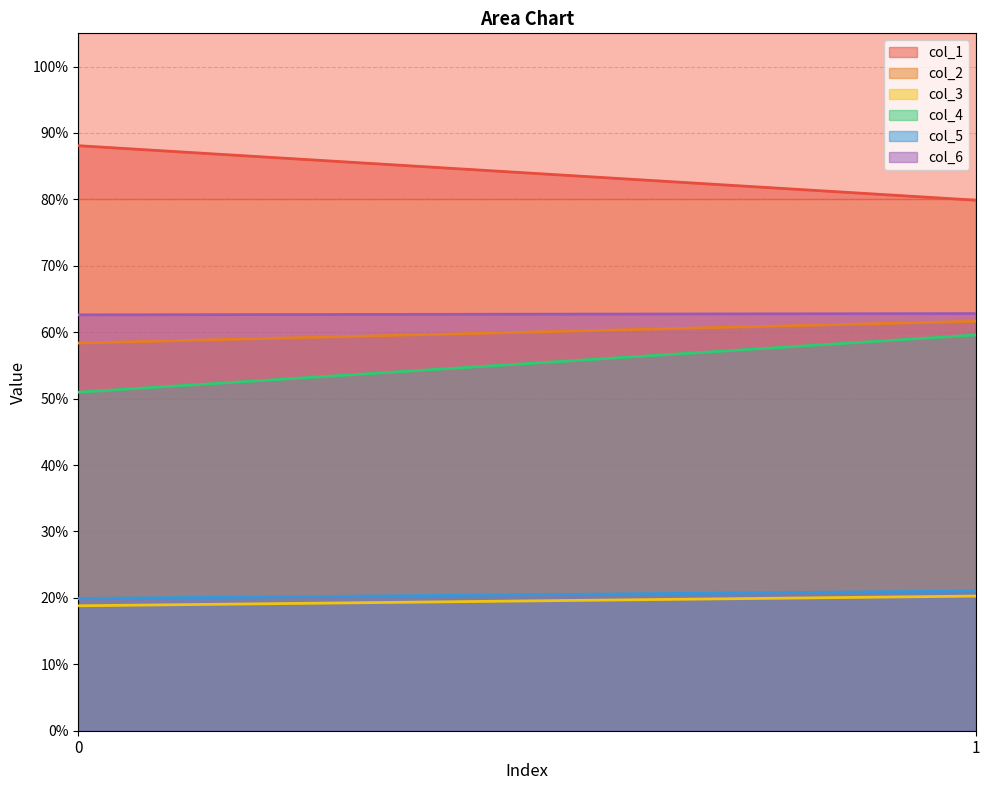

What is the value of the col_2 point at the 1st from the left?

58.4